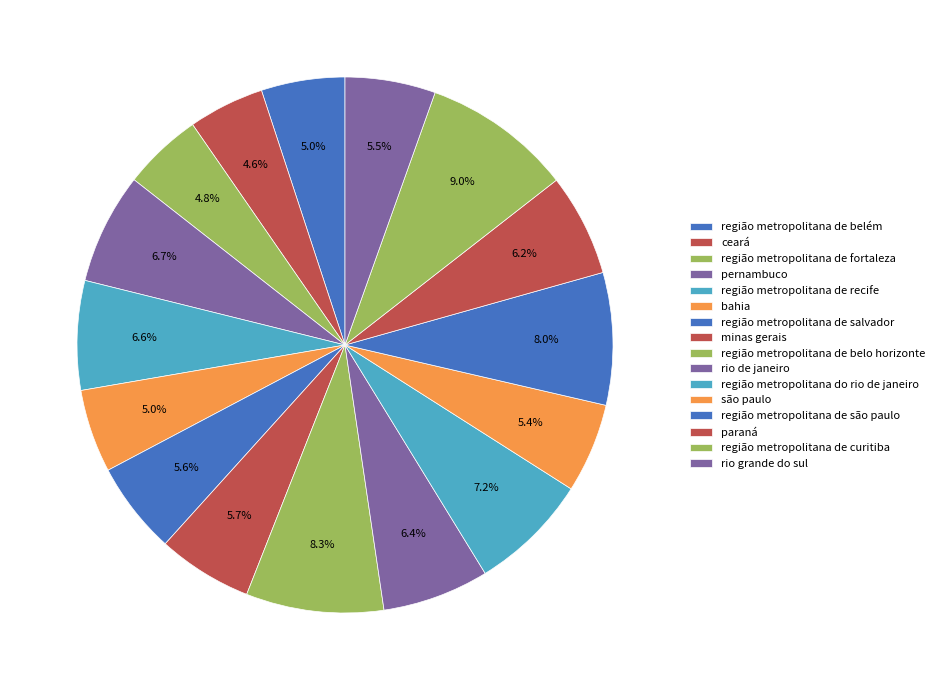

How many slices are in this pie chart?

16